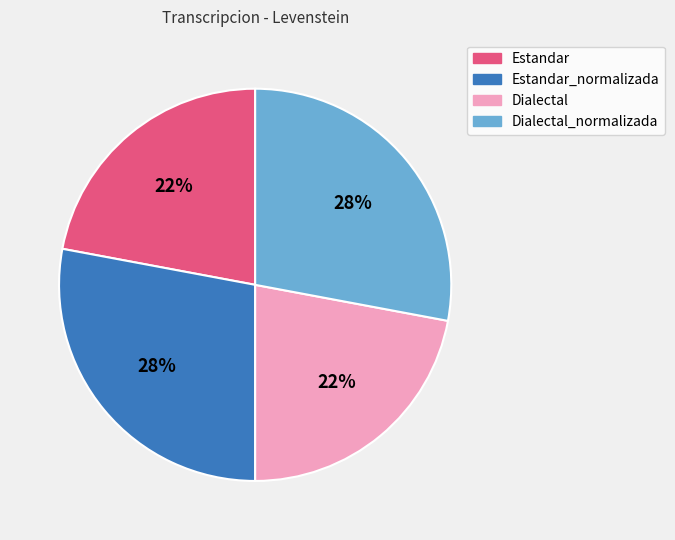

To the nearest percent, what is the difference between the largest and smallest slice percentages?

6%